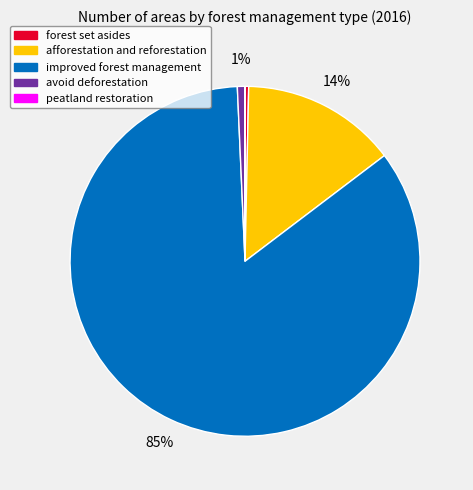

Which slice is the largest?

improved forest management